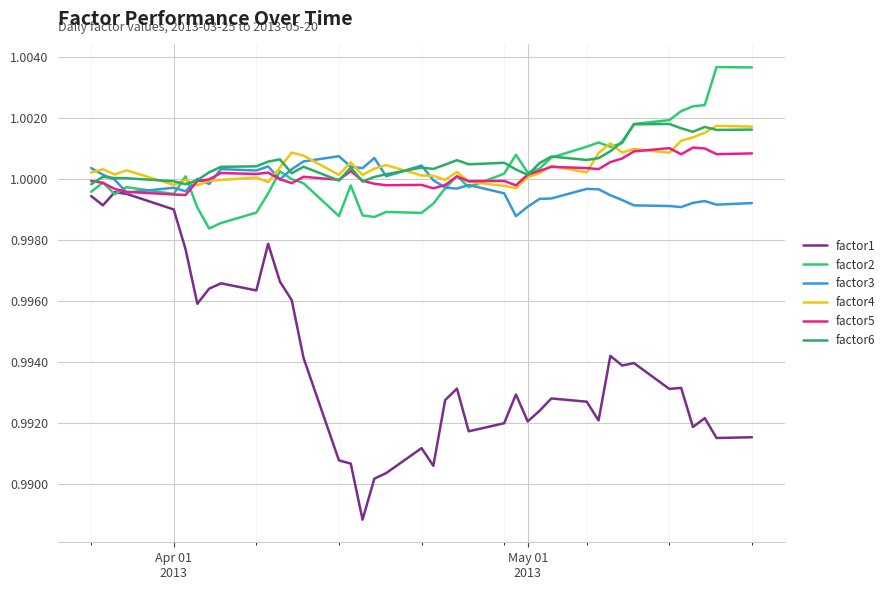

How many lines are shown in the chart?

6